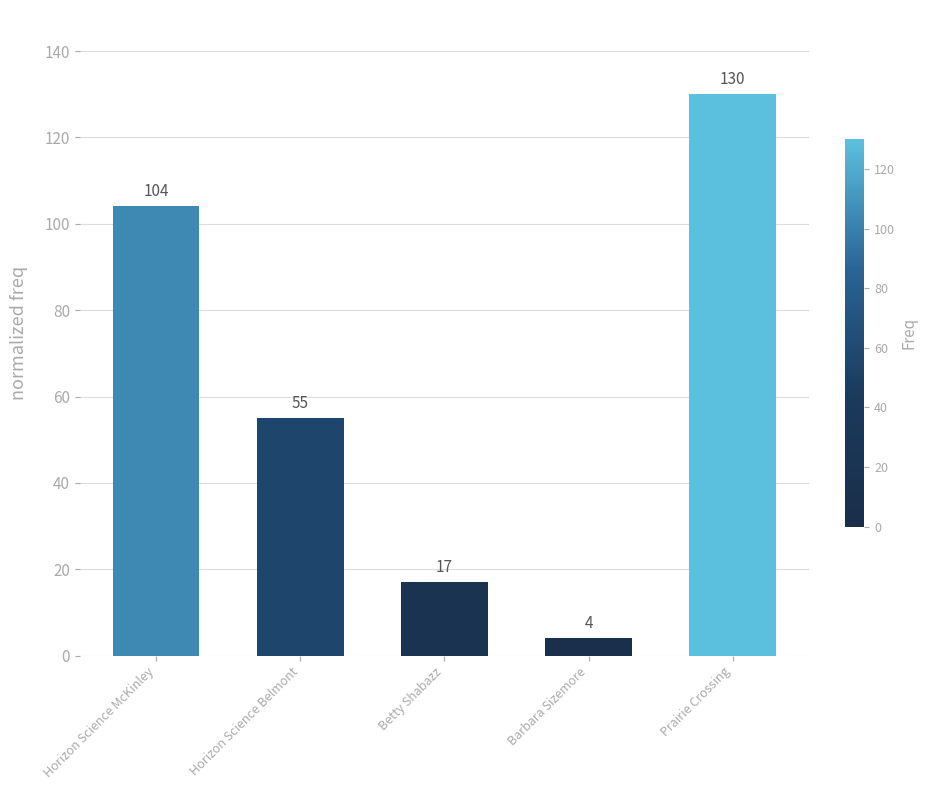

What is the minimum value shown in the chart?

4